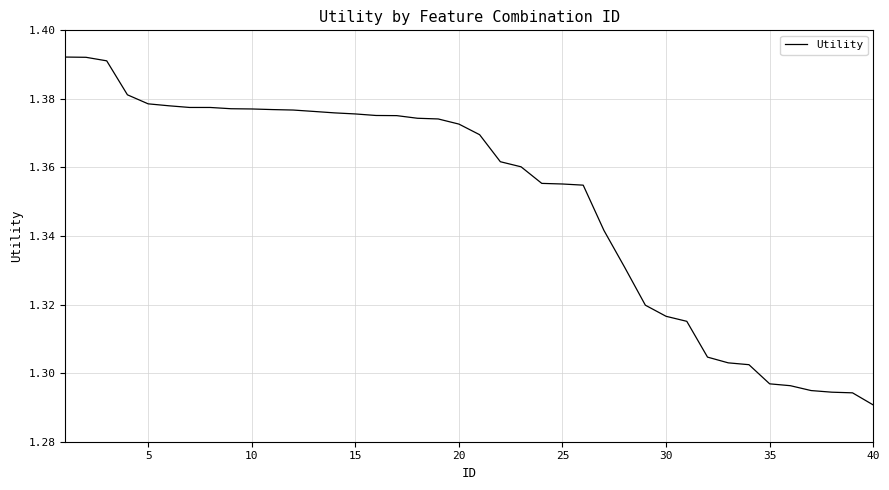

How many lines are shown in the chart?

1